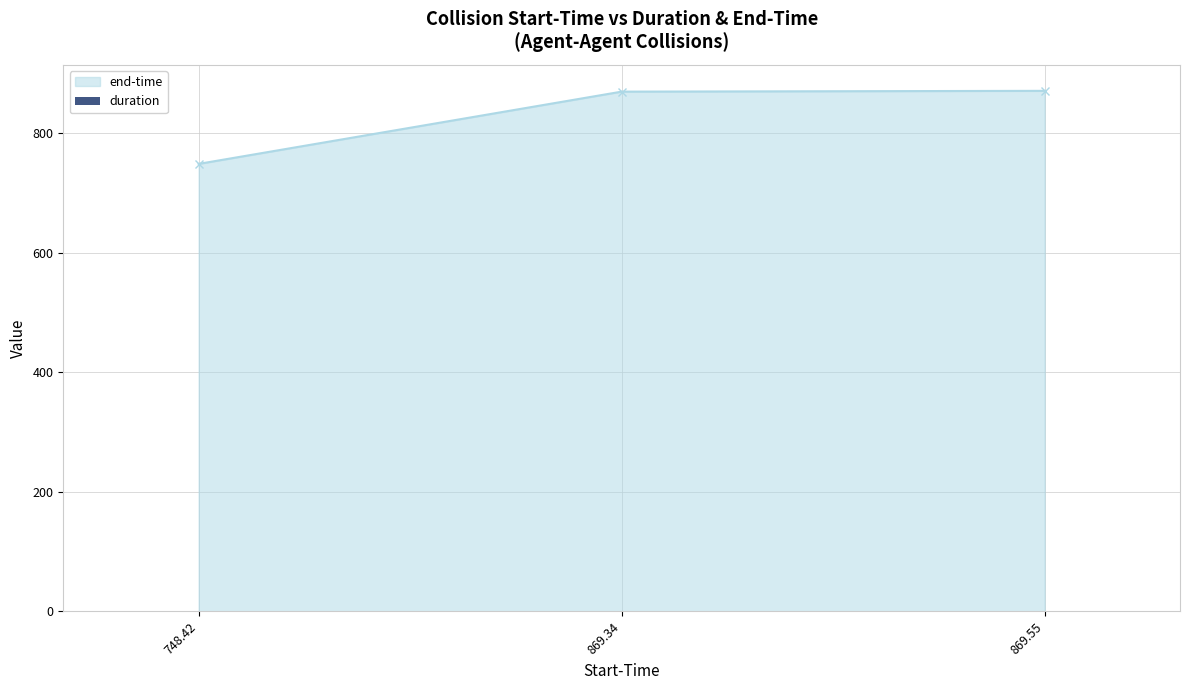

What is the value of the 2nd bar from the left?

0.1